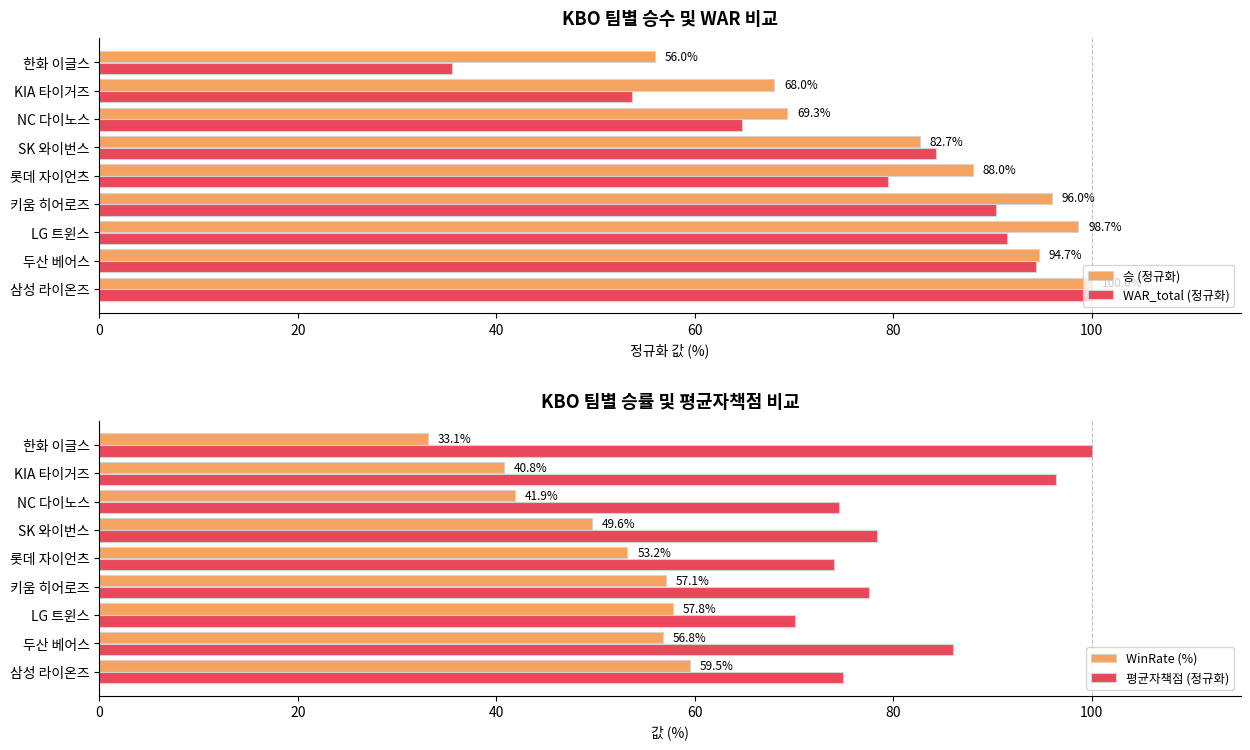

What is the difference between the 승 (정규화) values at NC 다이노스 and LG 트윈스?

29.3